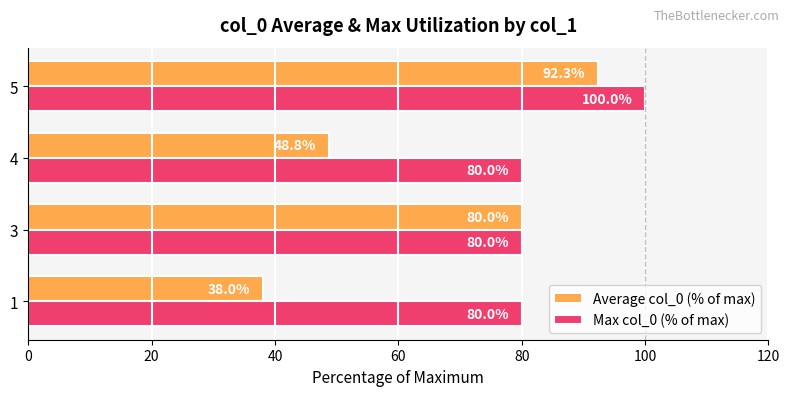

Where is Average col_0 (% of max) nearest to the value 65?

3